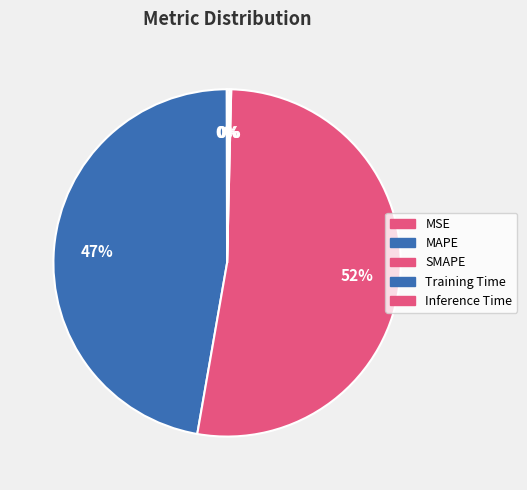

To the nearest percent, what is the difference between the MAPE and SMAPE slice percentages?

5%